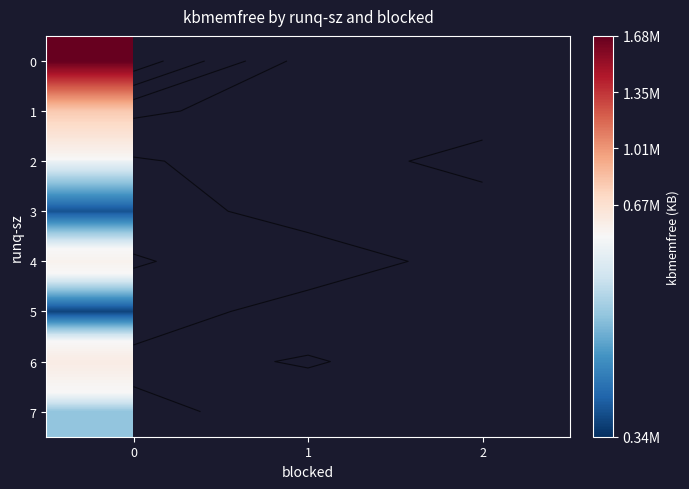

How many row_4 values are between 335740 and 524636?

2